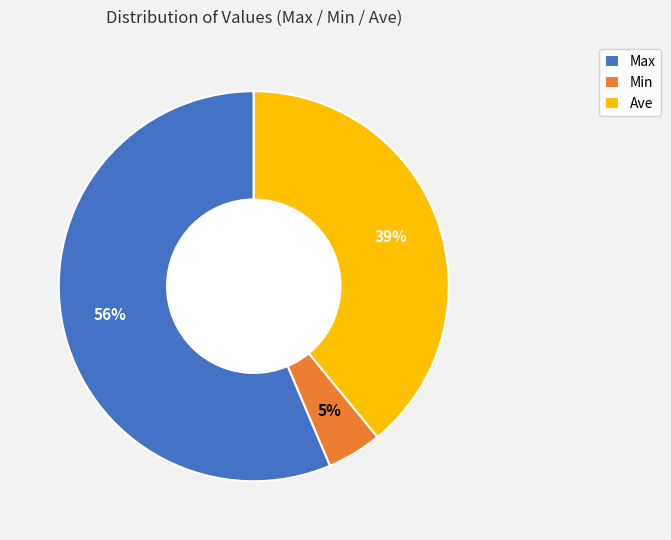

Count the number of slices in the pie.

3